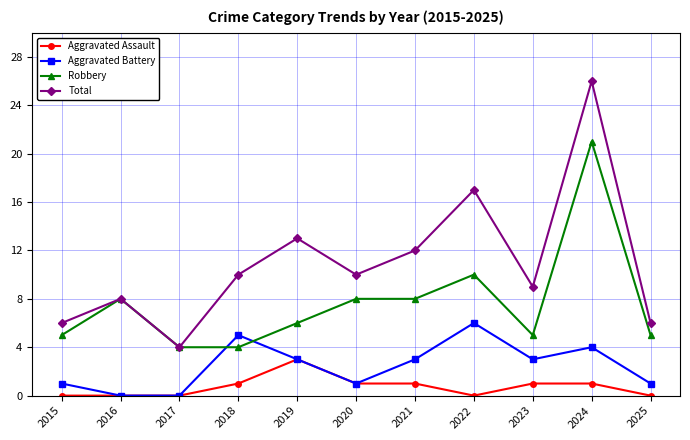

Which label corresponds to the largest value in the chart?

2024